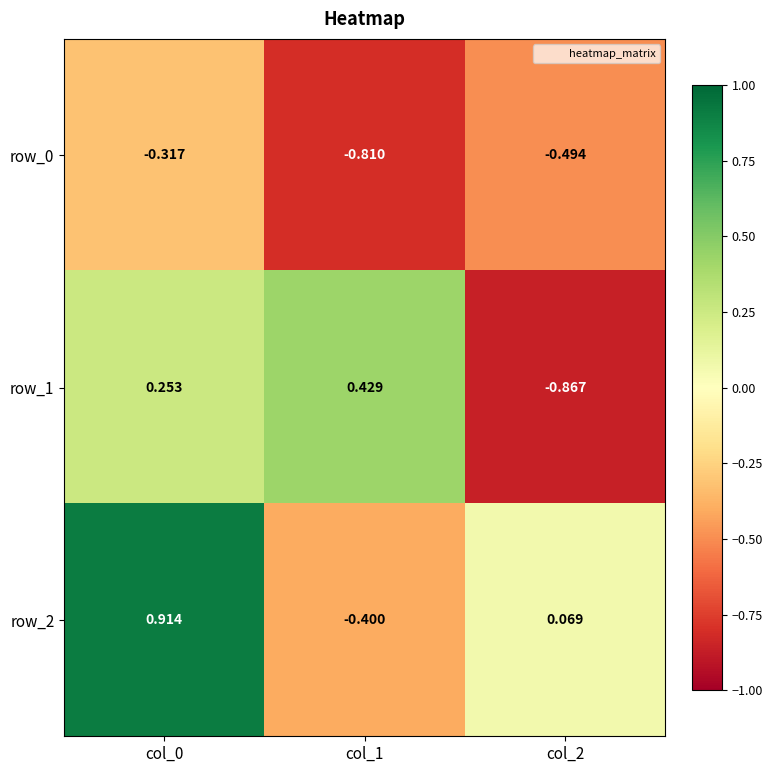

Rank the categories by row_0 value from lowest to highest.

col_1, col_2, col_0